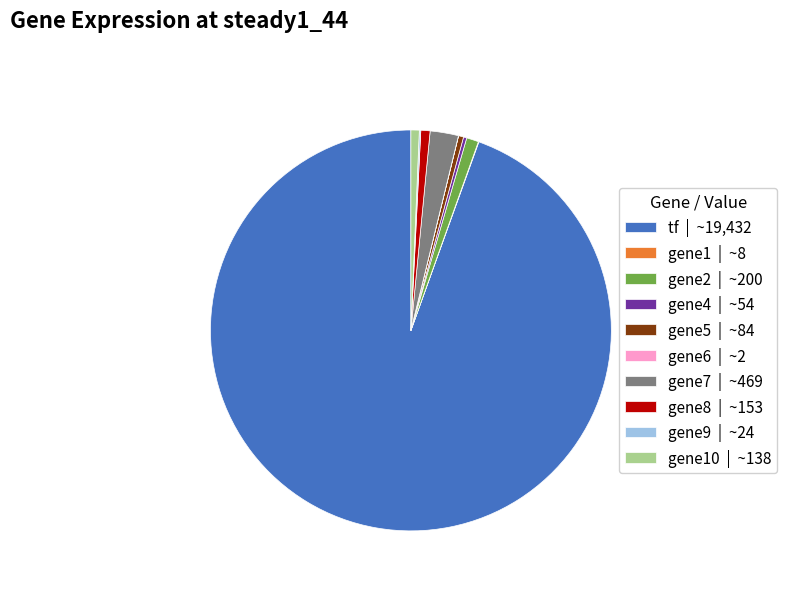

Is it true that gene10 | ~138 is 1% of the pie?

True